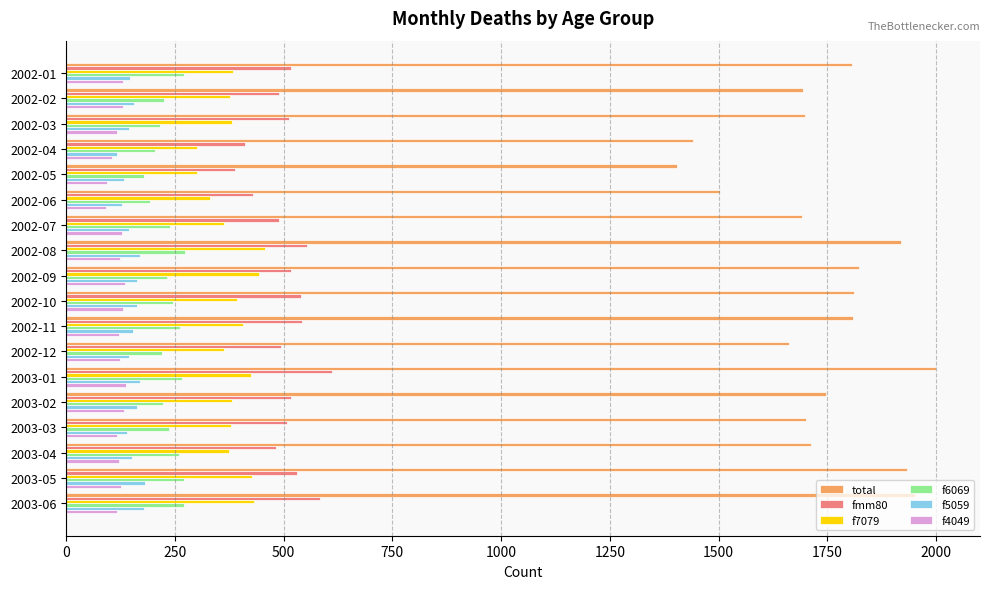

Count the number of data series in this chart.

6